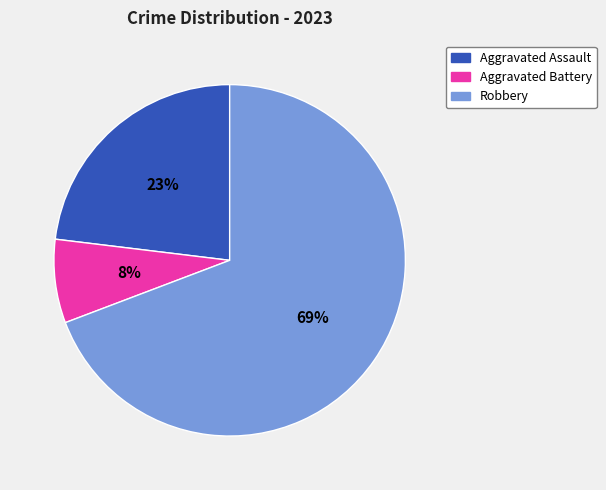

Which slice is the largest?

Robbery